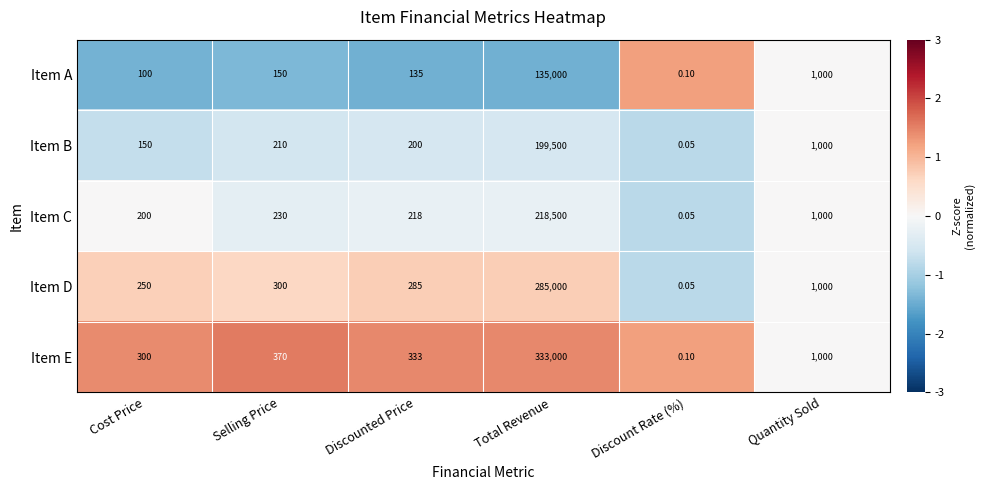

Rank the series by their maximum value, from lowest to highest.

Item A, Item B, Item C, Item D, Item E